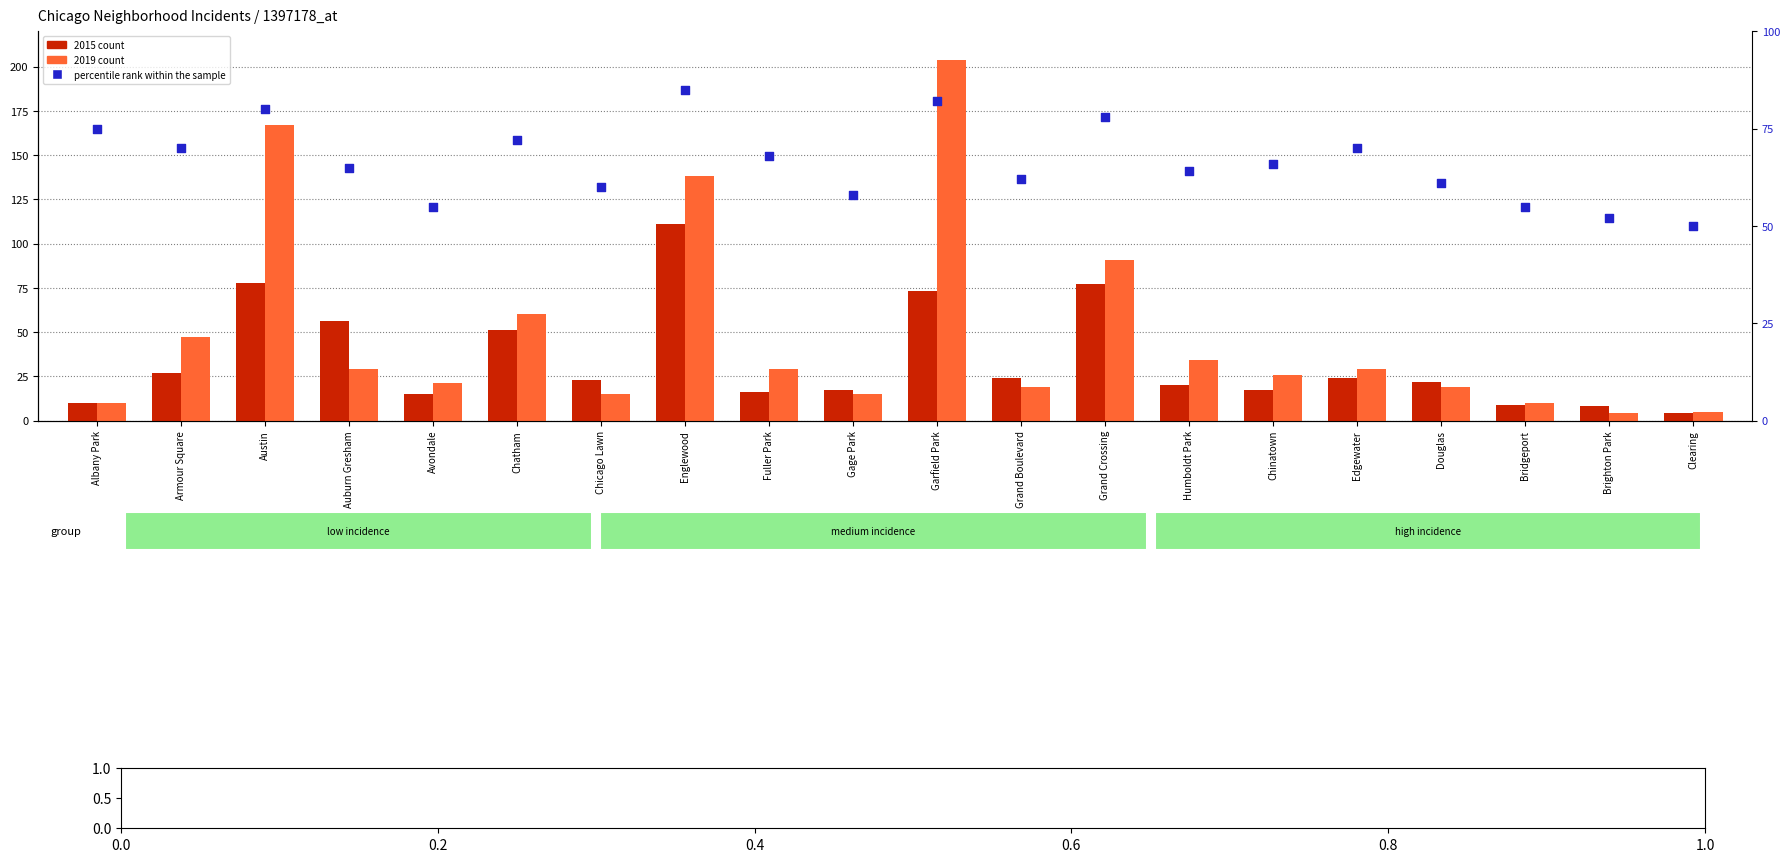

What are all the series names shown in the legend?

2015 count, 2019 count, percentile rank within the sample